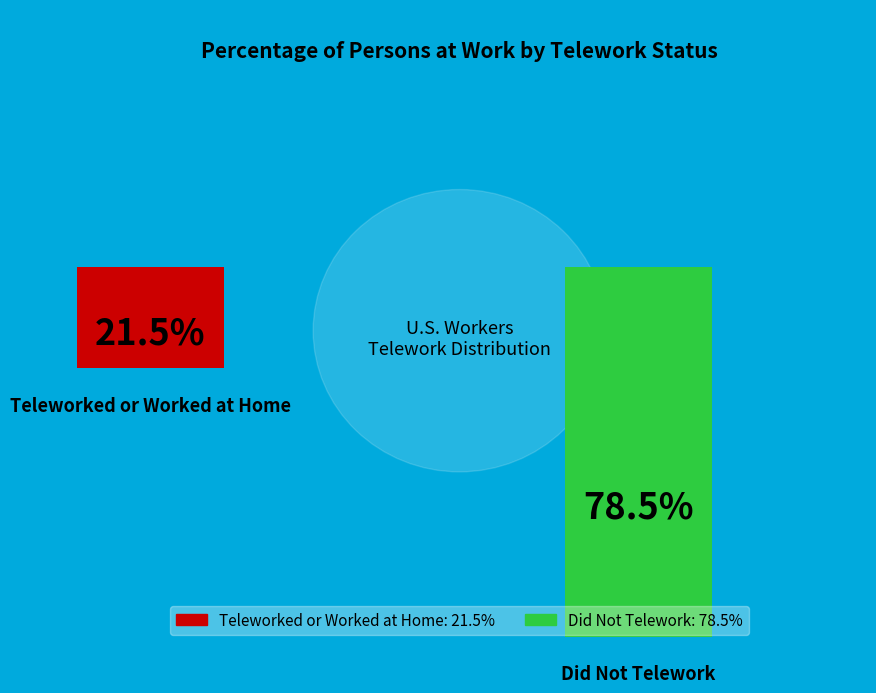

Which category accounts for the majority?

Did Not Telework